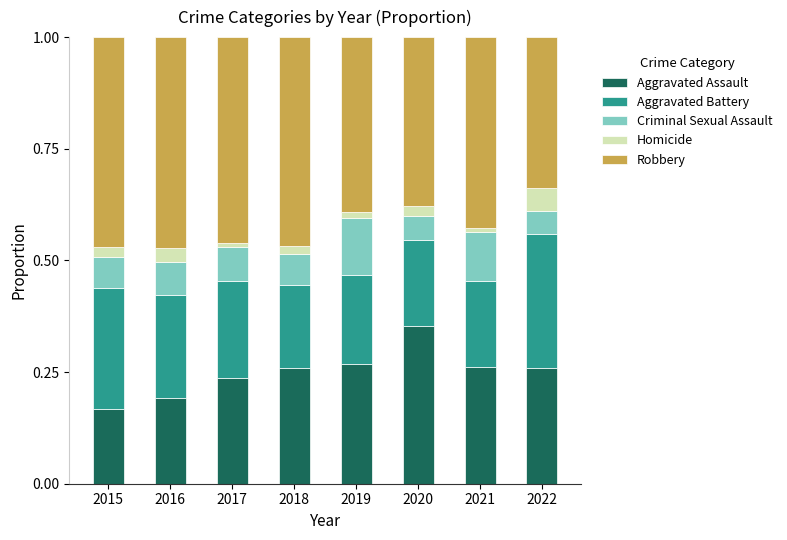

At which label does Aggravated Assault reach its peak?

2020